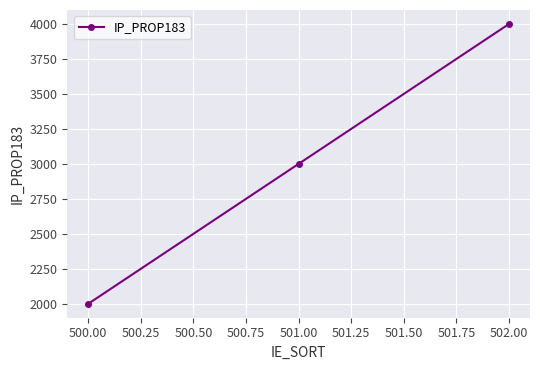

Between 500.00 and 502.00, which is larger?

502.00